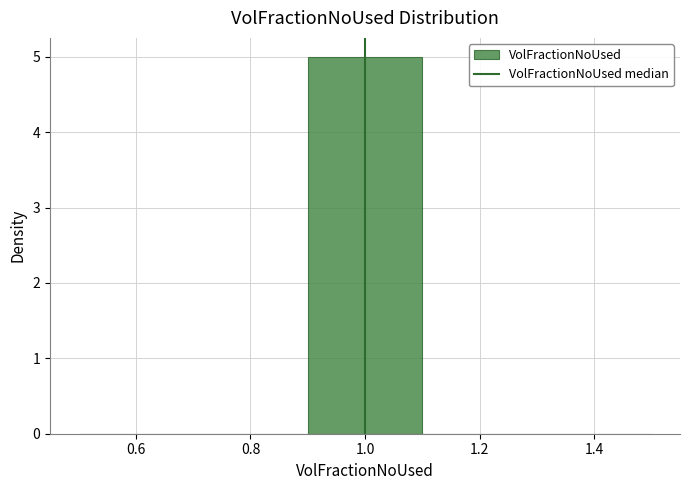

Reading left to right, transcribe this chart: for each bar, give the range it covers on the x-axis and its height. The values are not printed on the chart, so give them approximately, as read against the axis.

0.5 to 0.7: 0
0.7 to 0.9: 0
0.9 to 1.1: 5
1.1 to 1.3: 0
1.3 to 1.5: 0